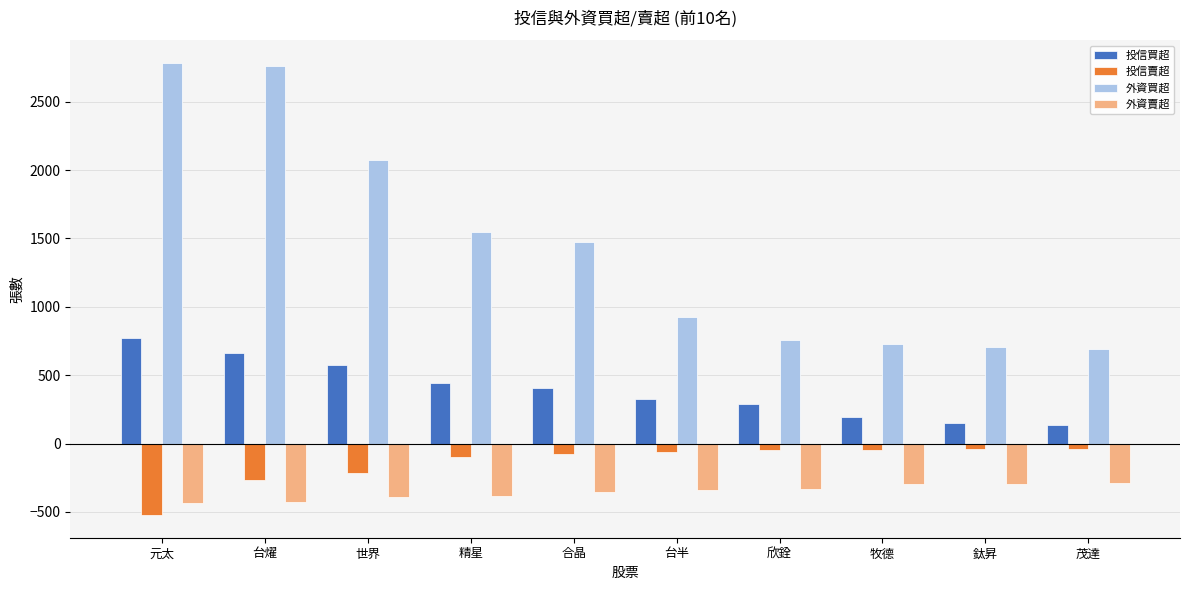

What is the average value of the 外資買超 series?

1446